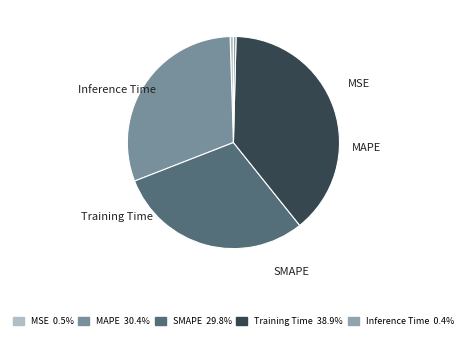

Does Inference Time account for over 50% of the chart?

No